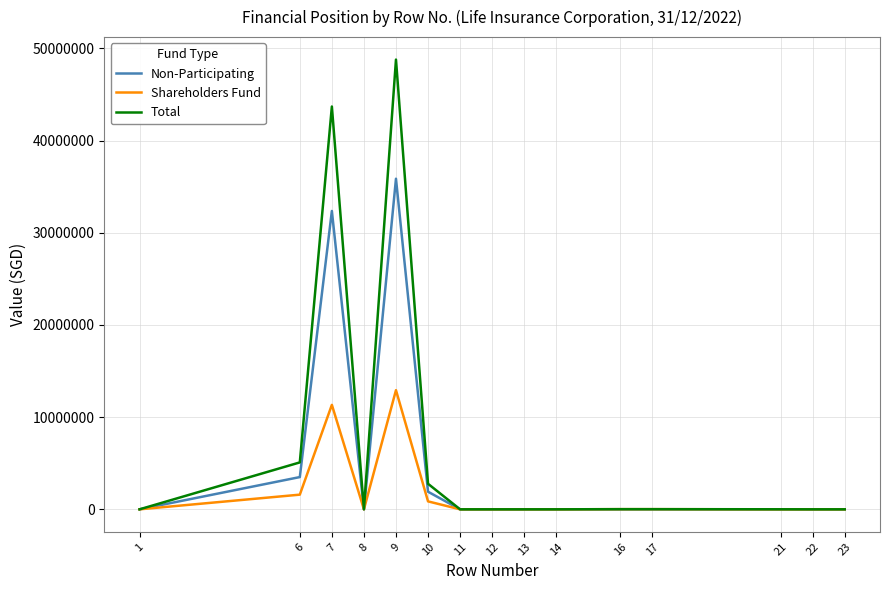

How many lines are shown in the chart?

3